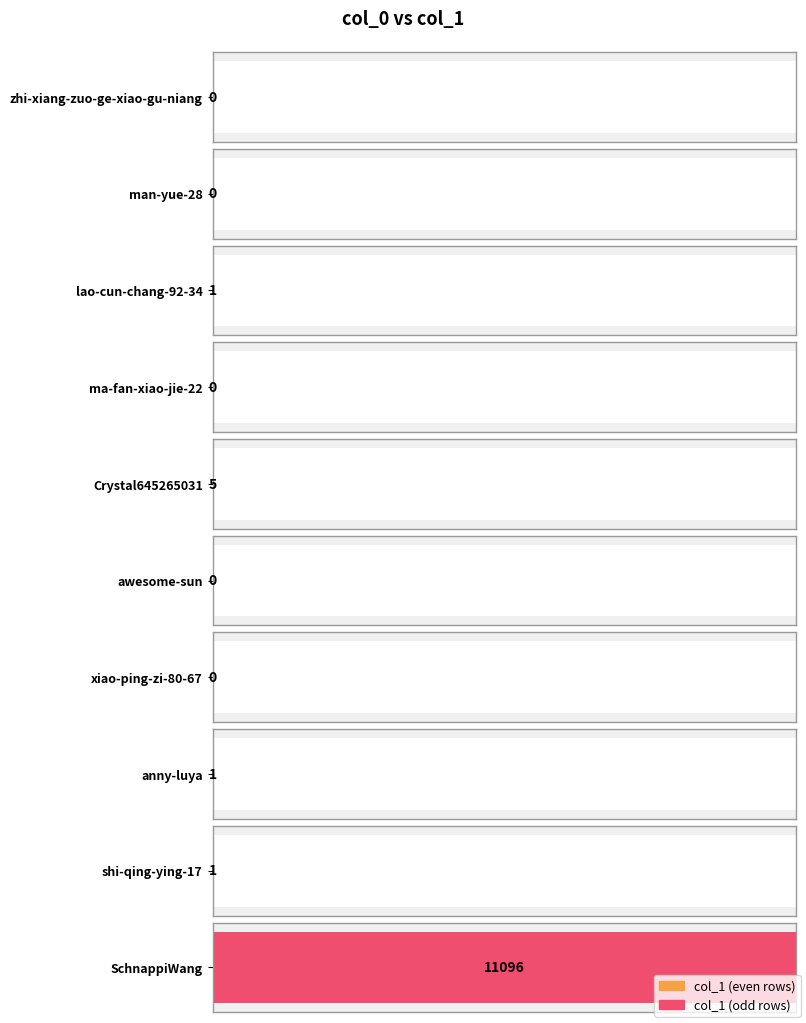

Reading left to right, extract all data points from this chart.

zhi-xiang-zuo-ge-xiao-gu-niang=0	man-yue-28=0	lao-cun-chang-92-34=1	ma-fan-xiao-jie-22=0	Crystal645265031=5	awesome-sun=0	xiao-ping-zi-80-67=0	anny-luya=1	shi-qing-ying-17=1	SchnappiWang=11096